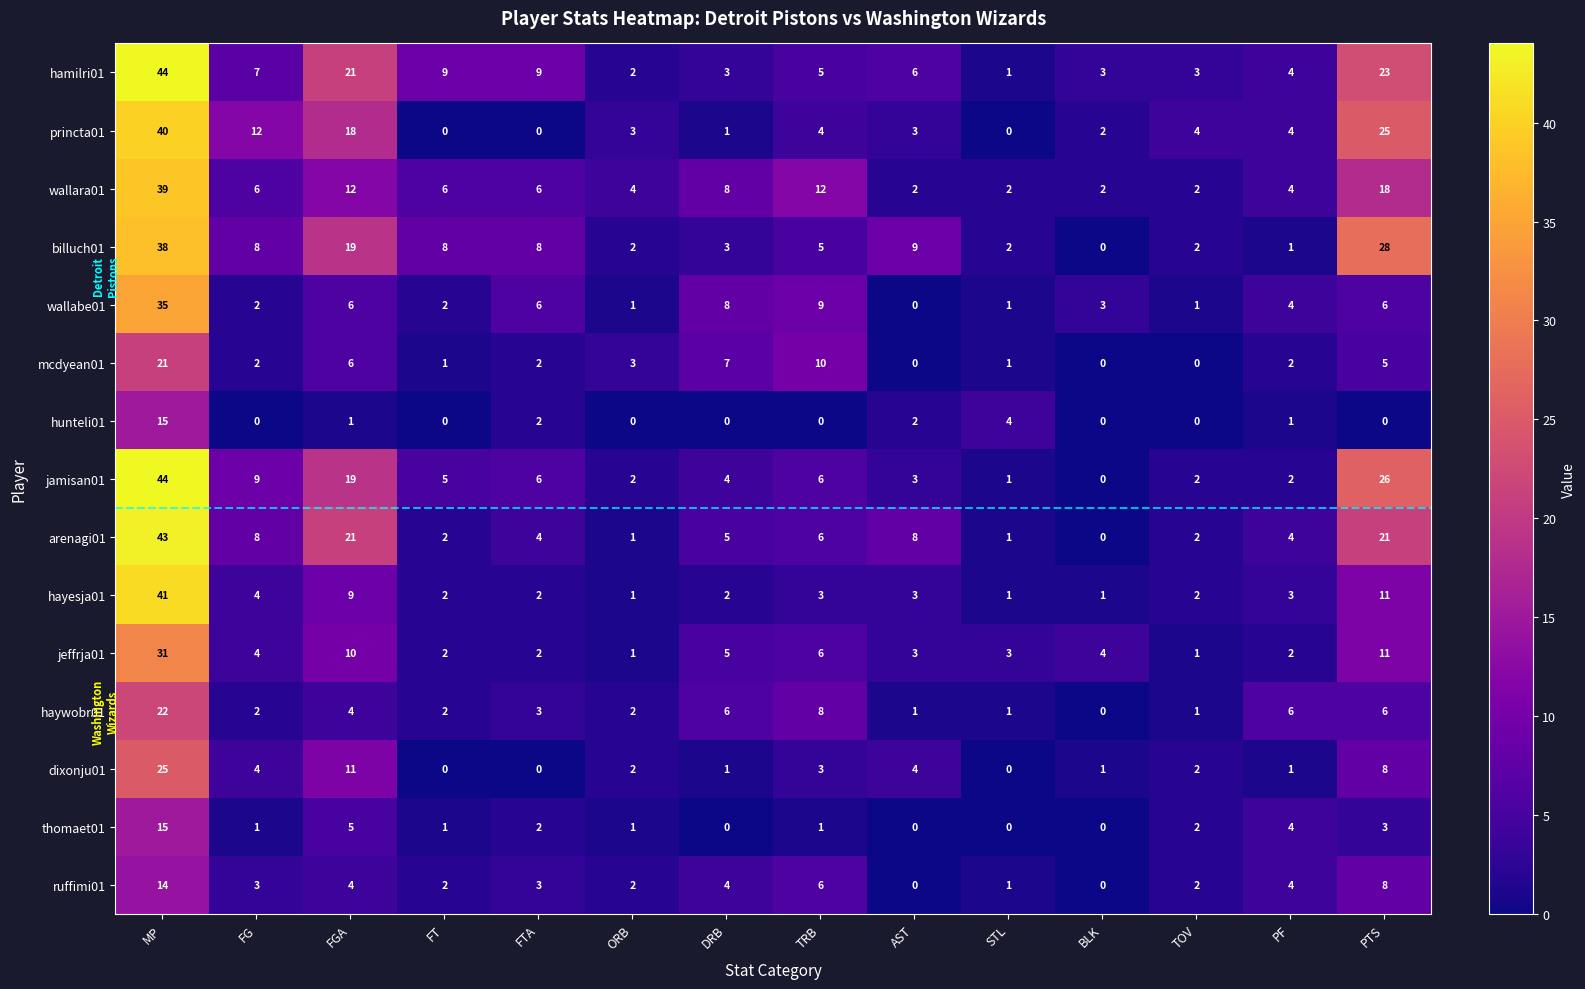

Which series changed the most between STL and BLK?

hunteli01